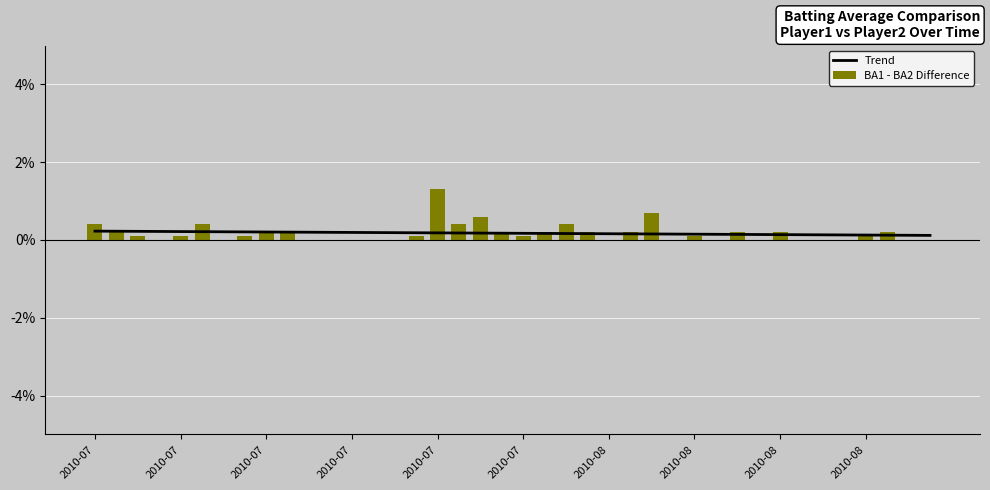

The value of BA1 - BA2 Difference at 39 is -0.0. True or false?

False